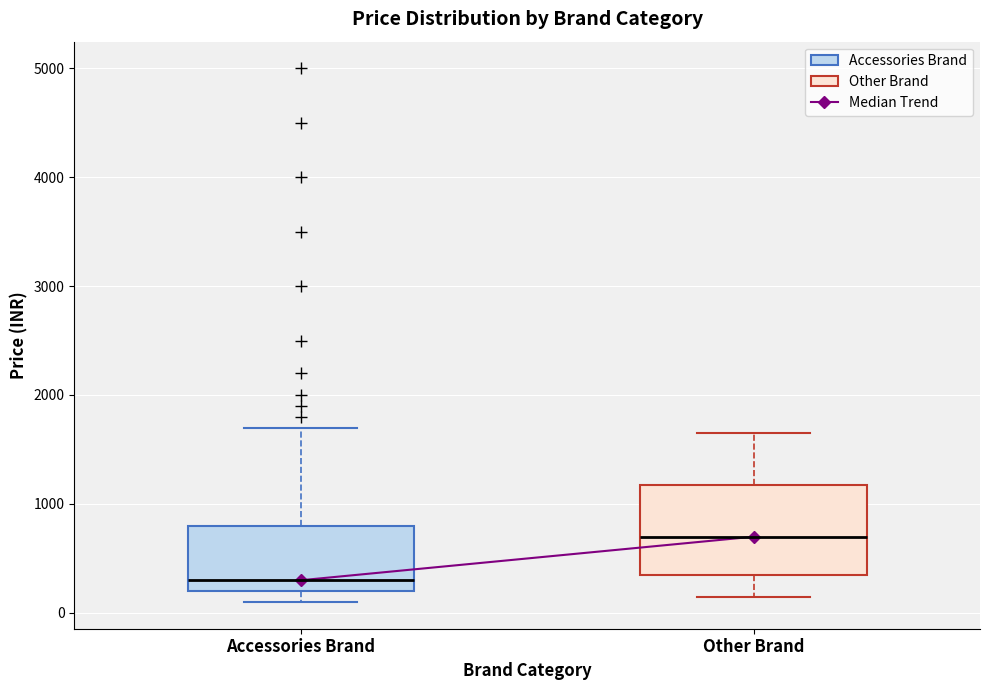

Reading left to right, transcribe this box plot: for each box, give where its median line is, the range the box spans, and where its two whiskers end, as read against the y-axis. The values are not printed on the chart, so give them approximately, as read against the axis.

Accessories Brand: median 300, box 200 to 800, whiskers 100 to 1700
Other Brand: median 700, box 300 to 1200, whiskers 100 to 1600